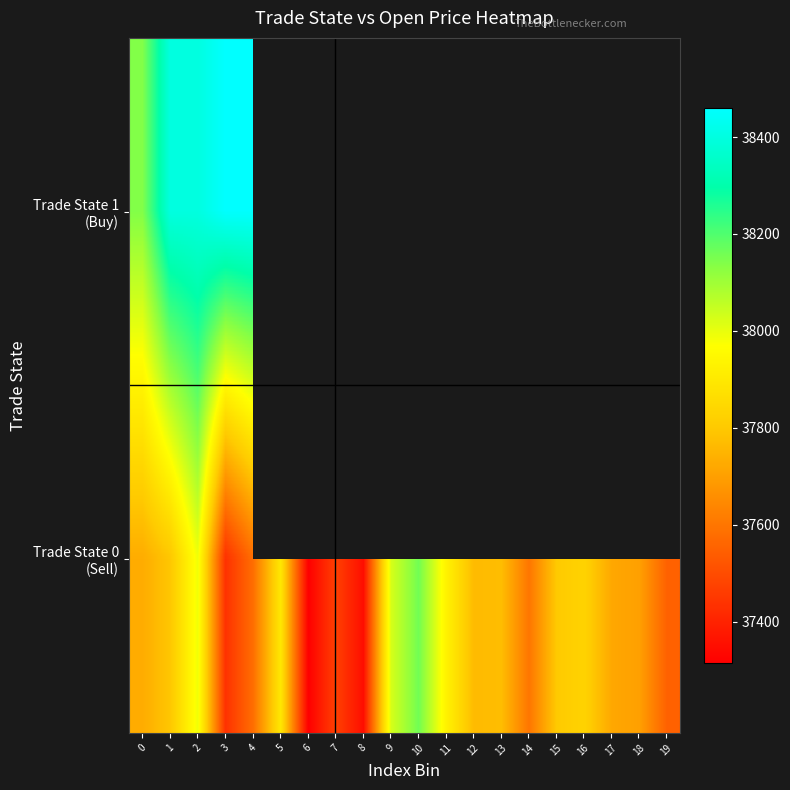

The Trade State 0 (Sell) series shows 37795.0 at 1. True or false?

True